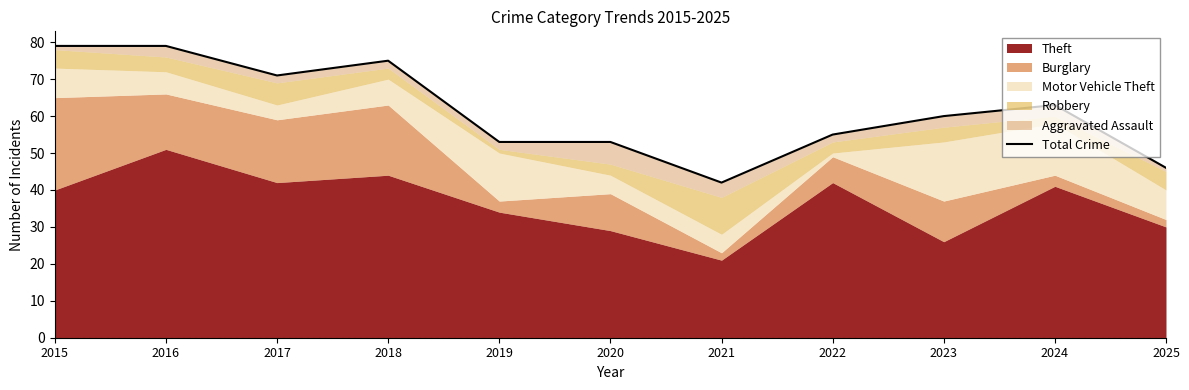

Reading left to right, extract all data points from this chart.

79	79	71	75	53	53	42	55	60	63	46